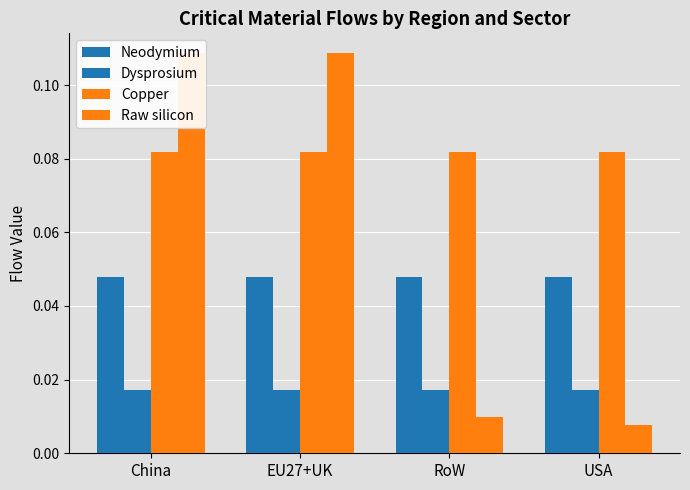

Between China and RoW, which series saw the biggest shift?

Raw silicon